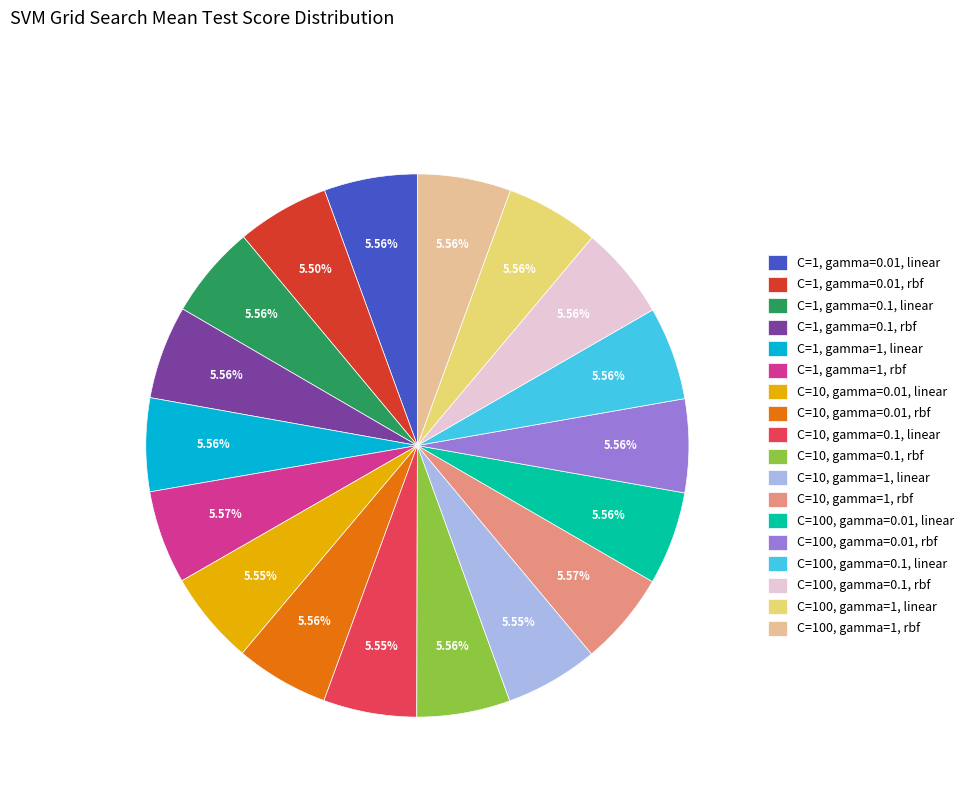

What percentage is the C=100, gamma=0.01, rbf slice, to the nearest percent?

6%